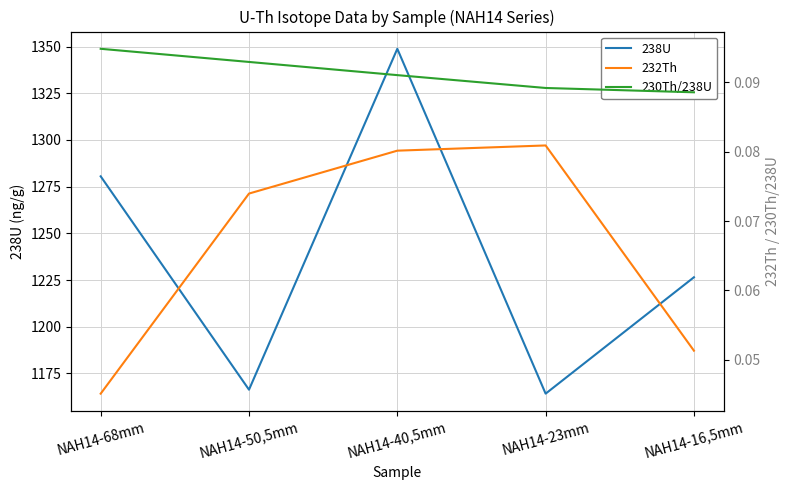

How many lines are shown in the chart?

3